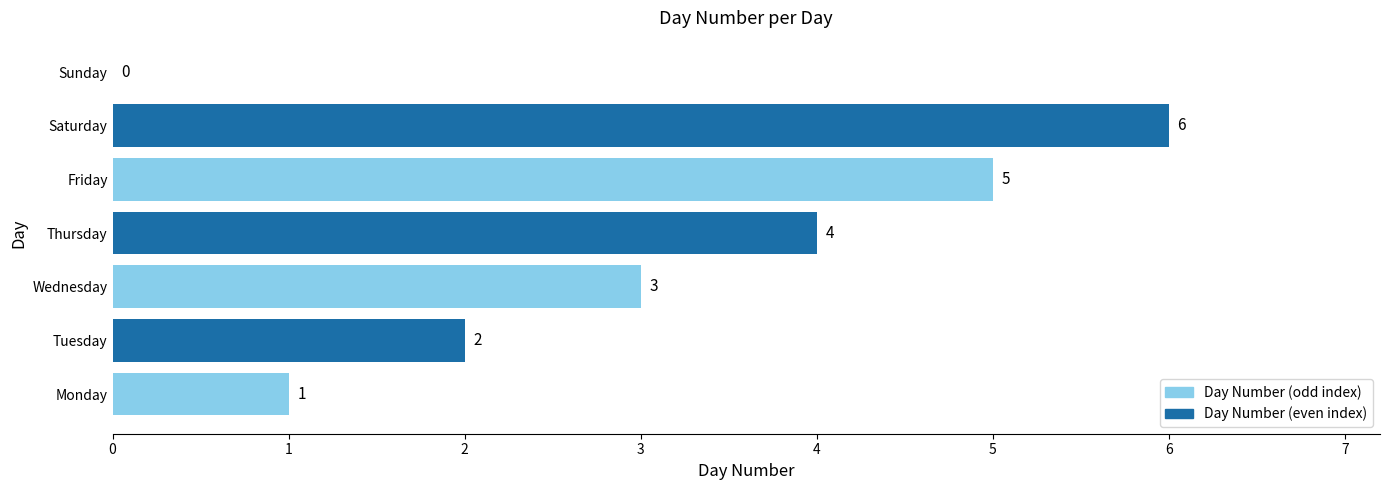

Is it true that the value at Tuesday is 4?

False